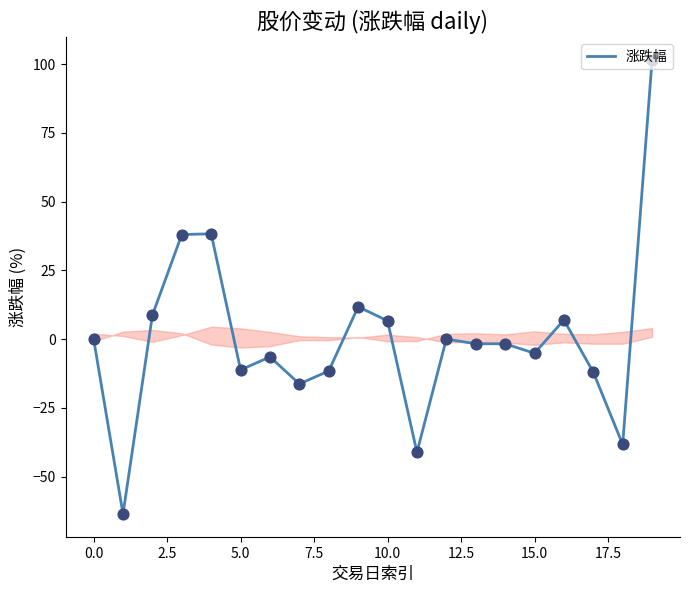

What is the difference between the maximum and minimum values?

165.1